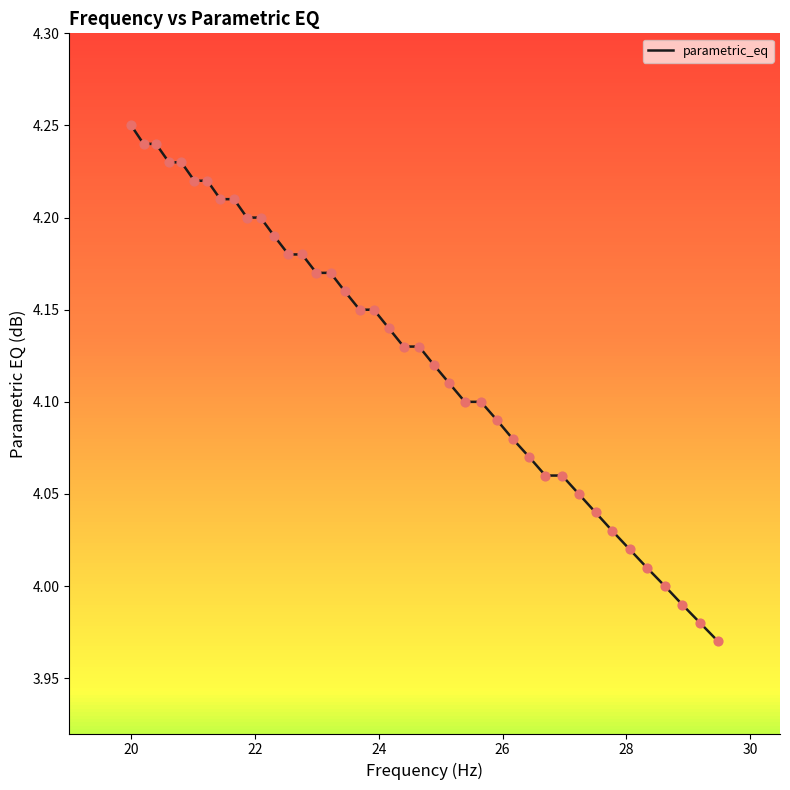

What is the difference between the maximum and minimum values?

0.3